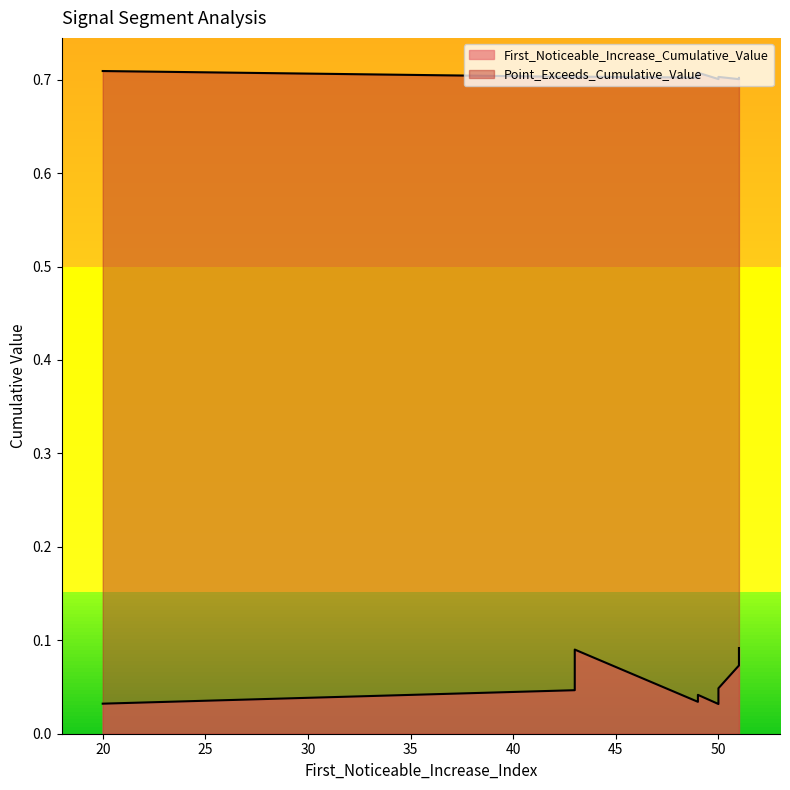

What are all the series names shown in the legend?

First_Noticeable_Increase_Cumulative_Value, Point_Exceeds_Cumulative_Value